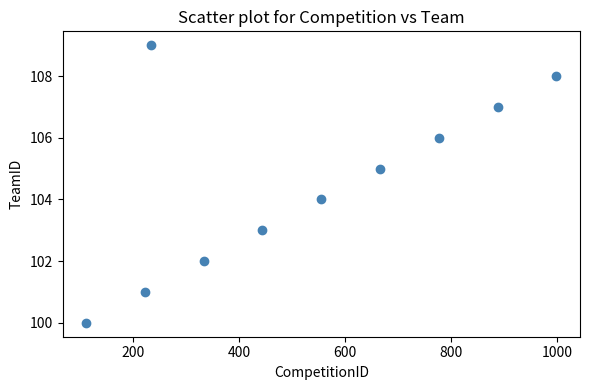

What is the average X value?

523